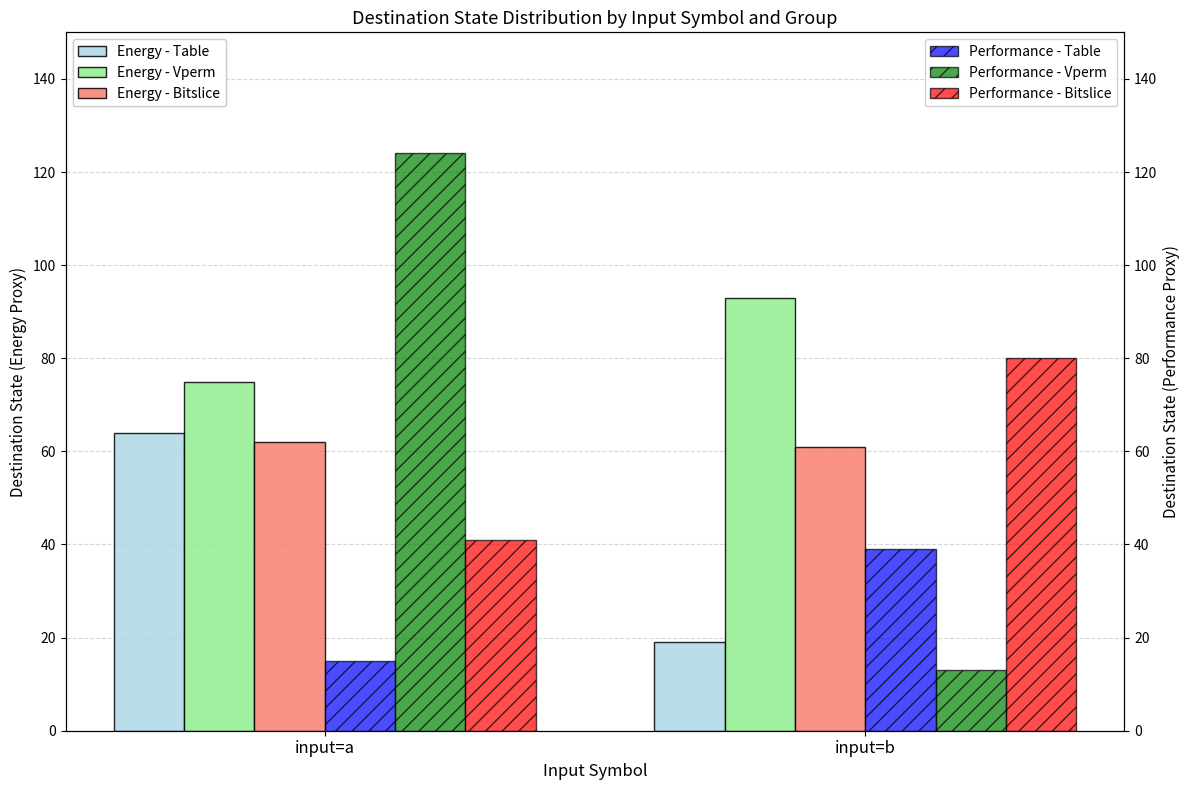

Which label corresponds to the largest value in the chart?

input=a